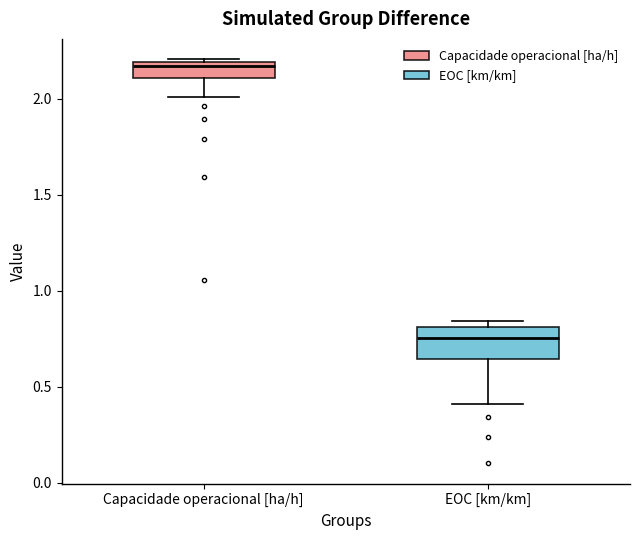

Which box has the lowest median line?

EOC [km/km]